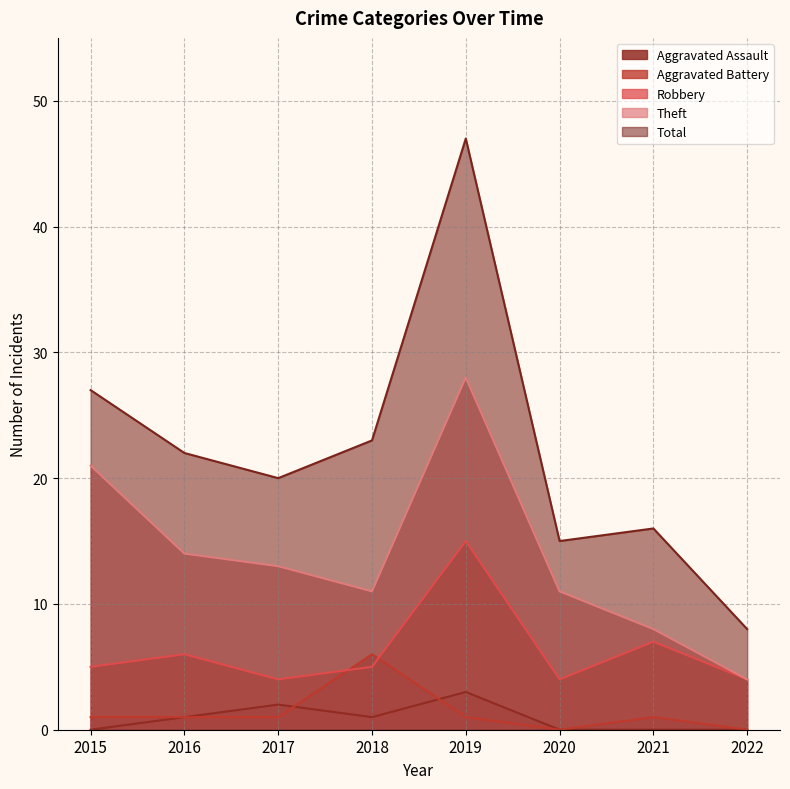

What is the greatest value displayed?

47